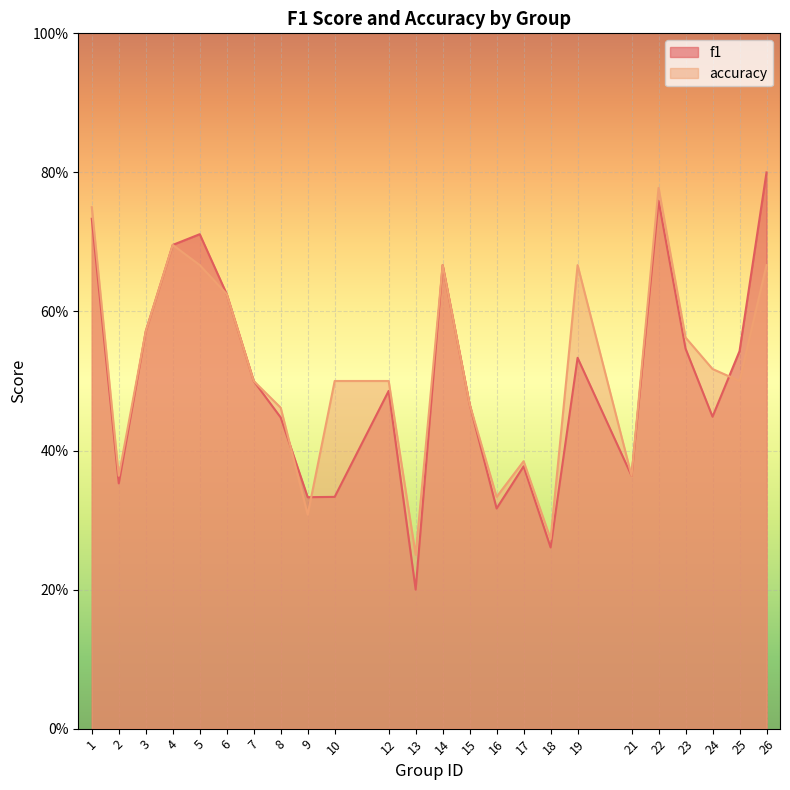

The f1 series shows 0.4 at 2. True or false?

True